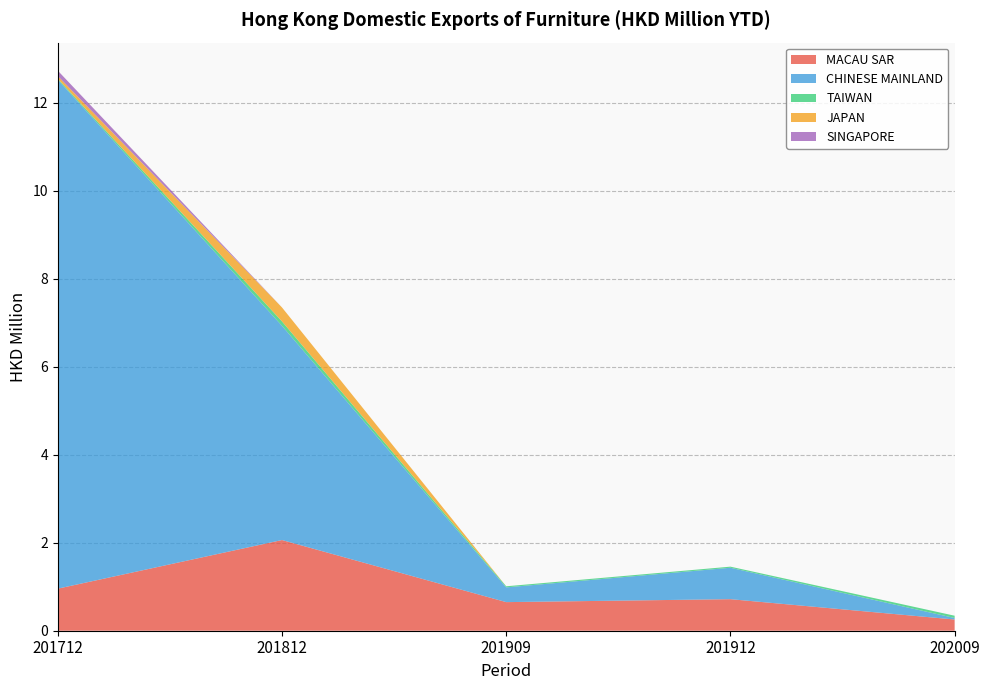

Reading left to right, what are all the values shown in this chart?

MACAU SAR: 1.0	2.1	0.7	0.7	0.3
CHINESE MAINLAND: 11.6	4.9	0.3	0.7	0.0
TAIWAN: 0.0	0.1	0.0	0.0	0.1
JAPAN: 0.1	0.3	0.0	0.0	0.0
SINGAPORE: 0.1	0.0	0.0	0.0	0.0